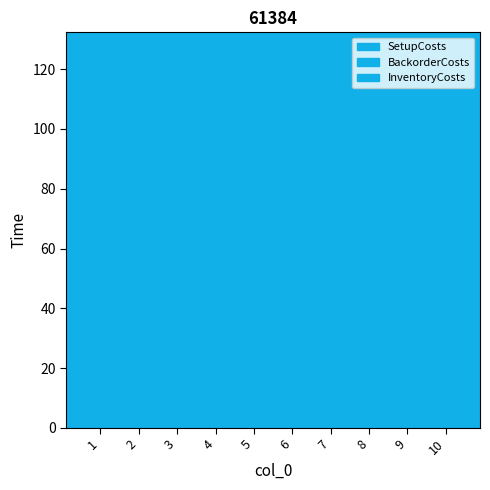

Count the BackorderCosts values in the range 10 to 40.

8